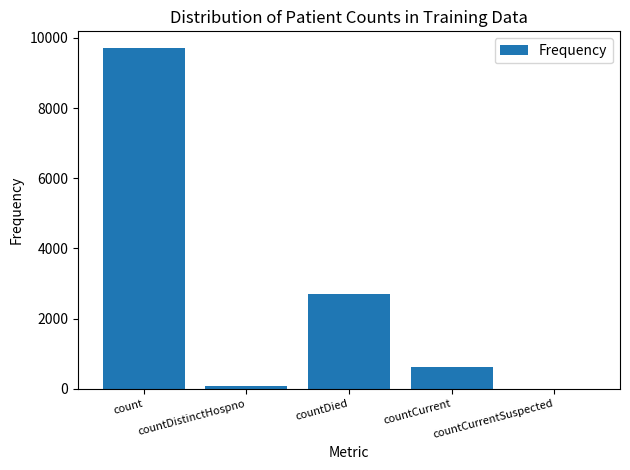

Count the number of categories in the chart.

5